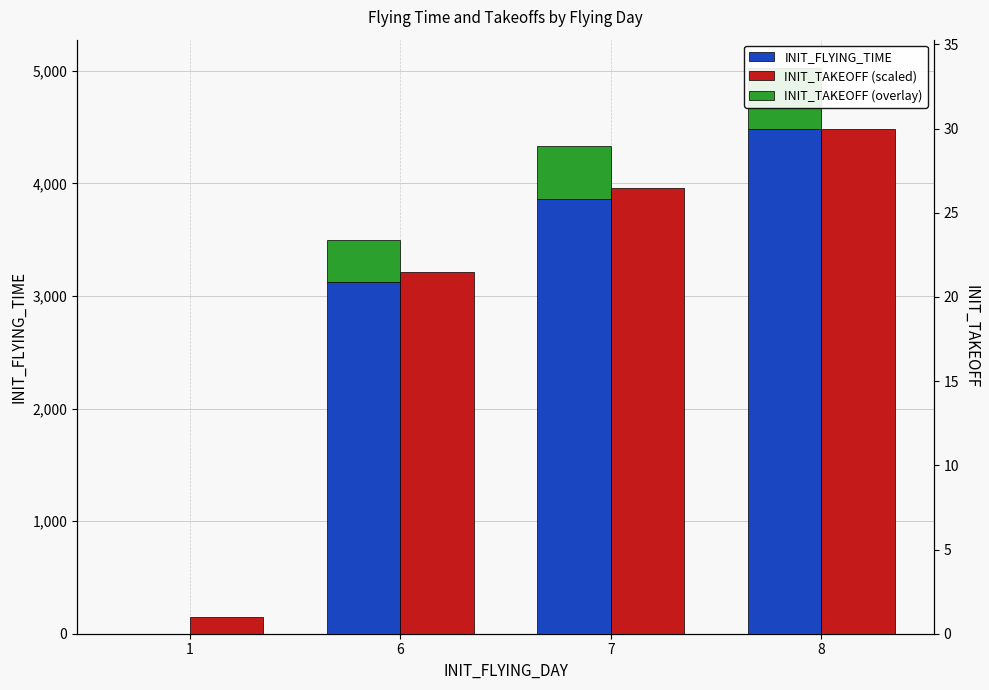

Rank the categories by INIT_TAKEOFF (overlay) value from lowest to highest.

1, 6, 7, 8